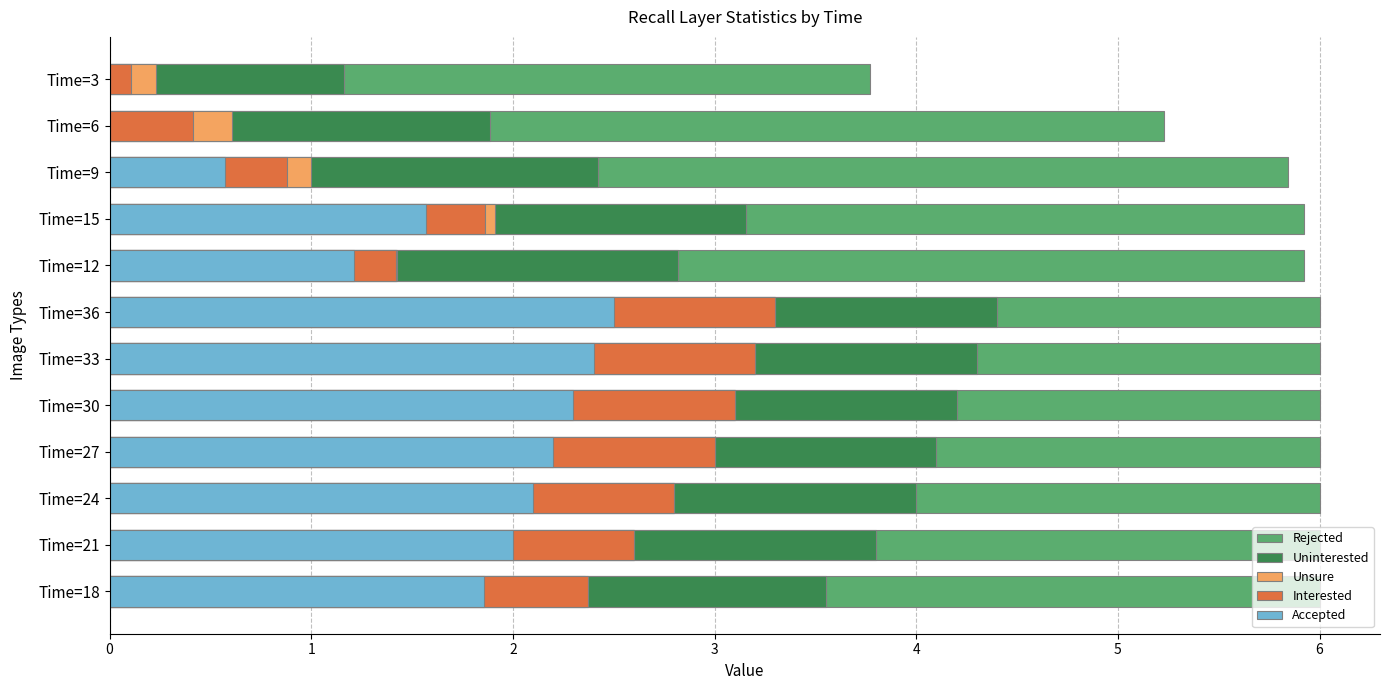

What is the average value of the Accepted series?

1.6